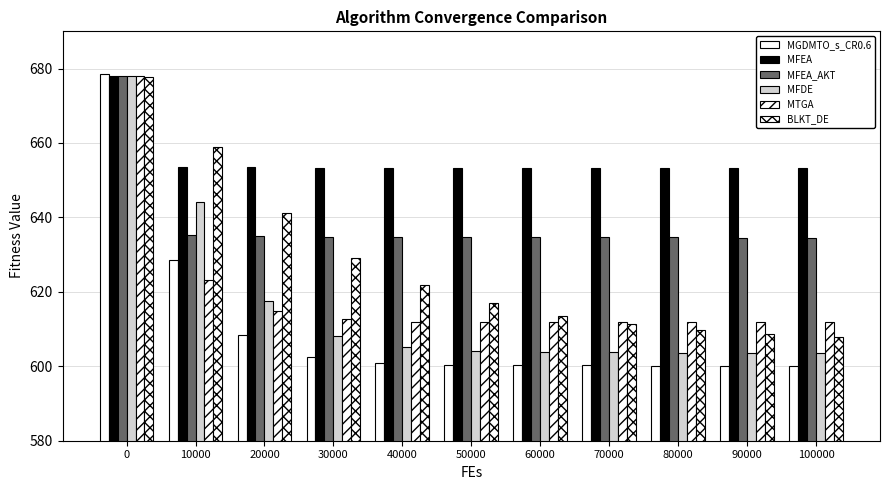

Reading right to left, extract all data points from this chart.

MGDMTO_s_CR0.6: 600.2	600.2	600.2	600.2	600.3	600.4	600.8	602.5	608.3	628.4	678.6
MFEA: 653.3	653.3	653.3	653.3	653.3	653.3	653.4	653.4	653.4	653.6	678.0
MFEA_AKT: 634.6	634.6	634.6	634.6	634.6	634.6	634.7	634.8	635.1	635.2	677.9
MFDE: 603.7	603.7	603.7	603.7	603.8	604.1	605.1	608.2	617.4	644.1	677.9
MTGA: 611.8	611.8	611.8	611.8	611.8	611.8	612.0	612.6	614.7	623.2	678.1
BLKT_DE: 608.0	608.8	609.8	611.3	613.6	616.9	621.9	629.2	641.2	659.0	677.6